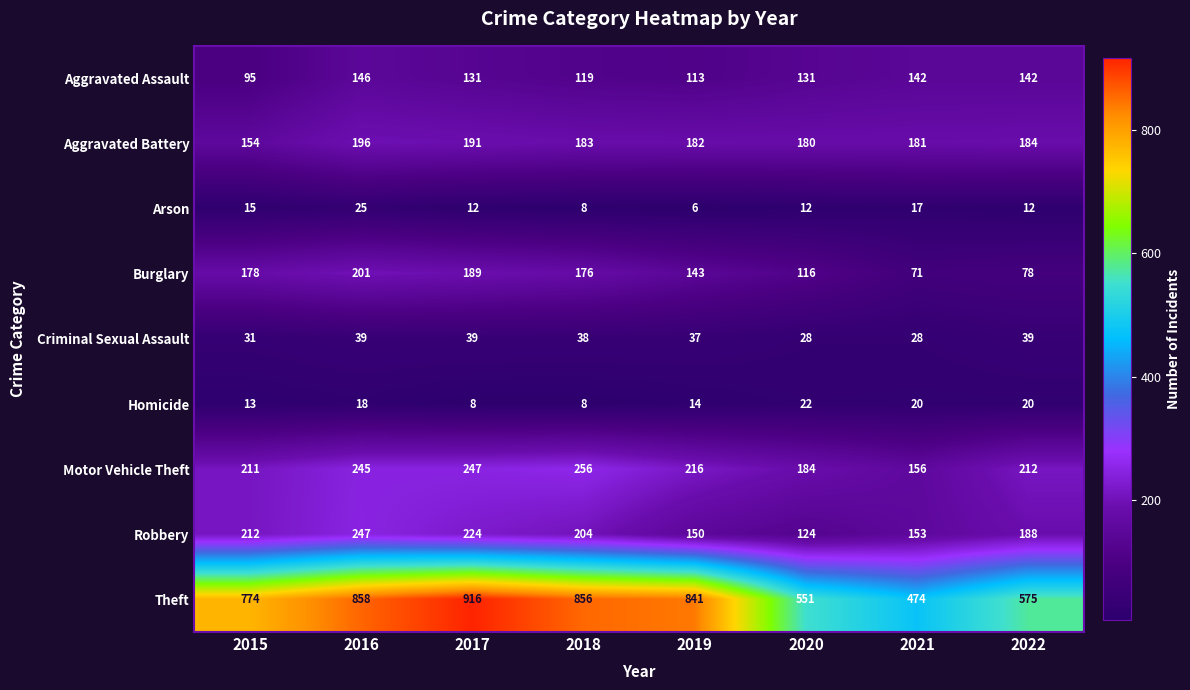

Rank the series at 2021 from lowest to highest value.

Arson, Homicide, Criminal Sexual Assault, Burglary, Aggravated Assault, Robbery, Motor Vehicle Theft, Aggravated Battery, Theft